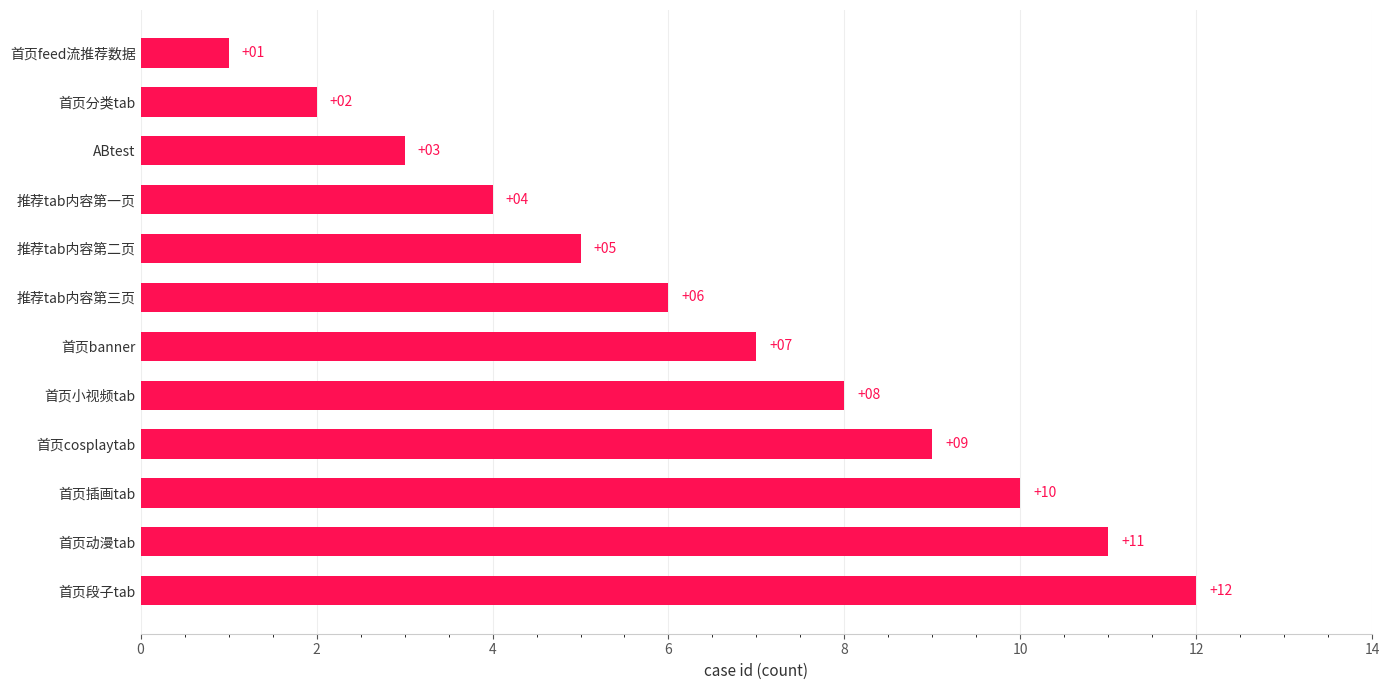

What is the difference between the second highest and minimum values?

10